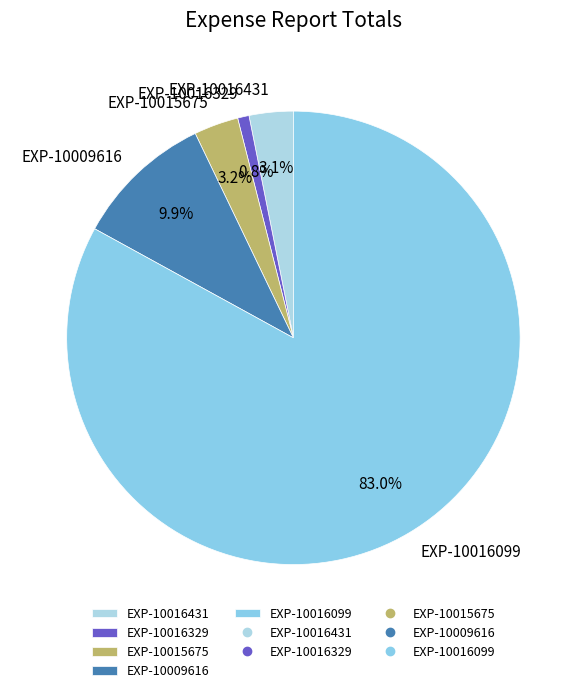

What percentage is the EXP-10016099 slice, to the nearest percent?

83%